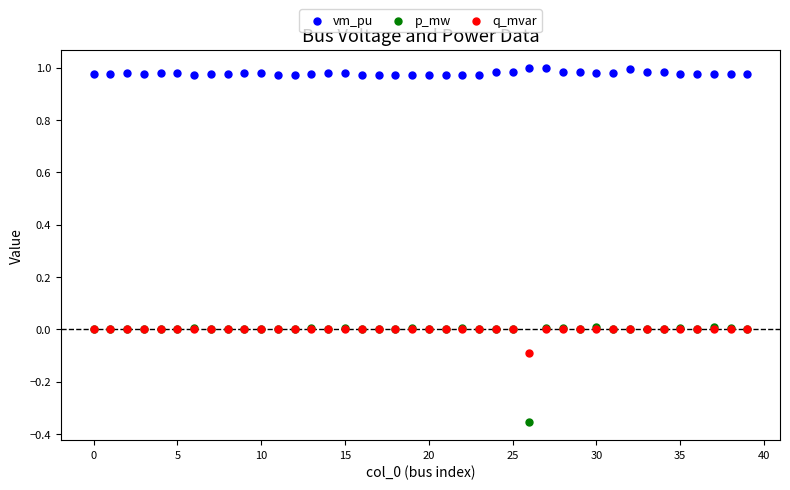

Which series reaches the minimum Y coordinate?

p_mw